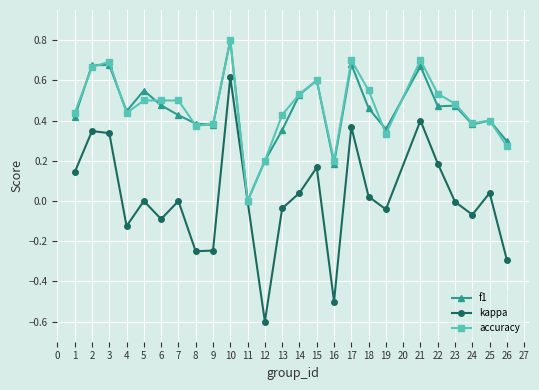

Which series has the widest spread of values?

kappa